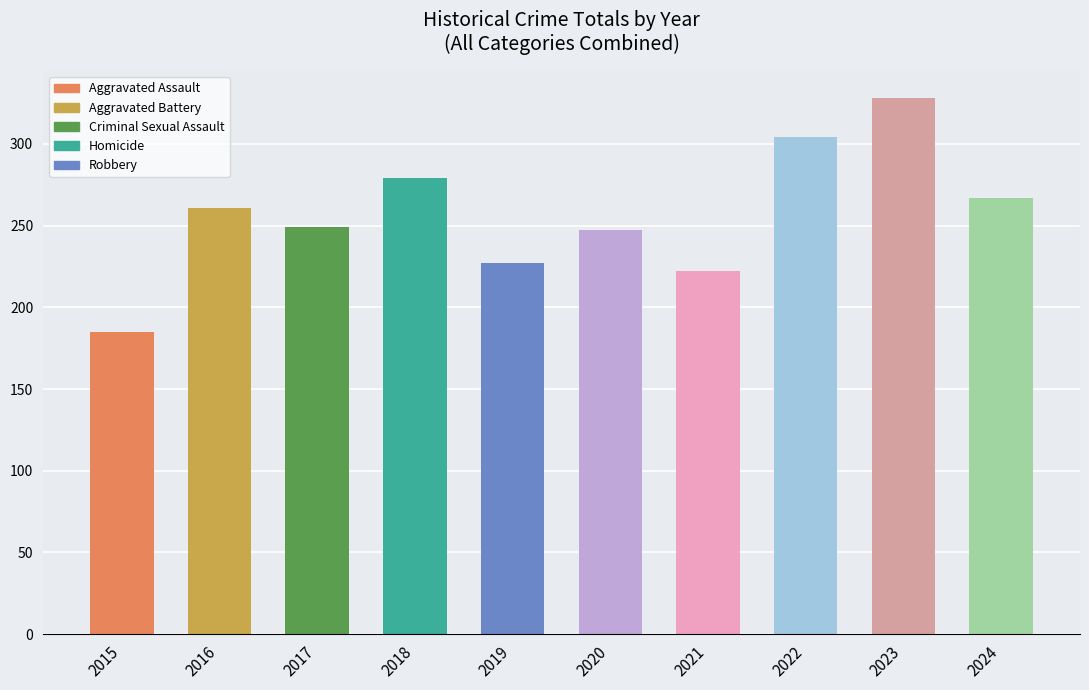

Approximately how many times larger is the value at 2022 compared to 2023?

0.9